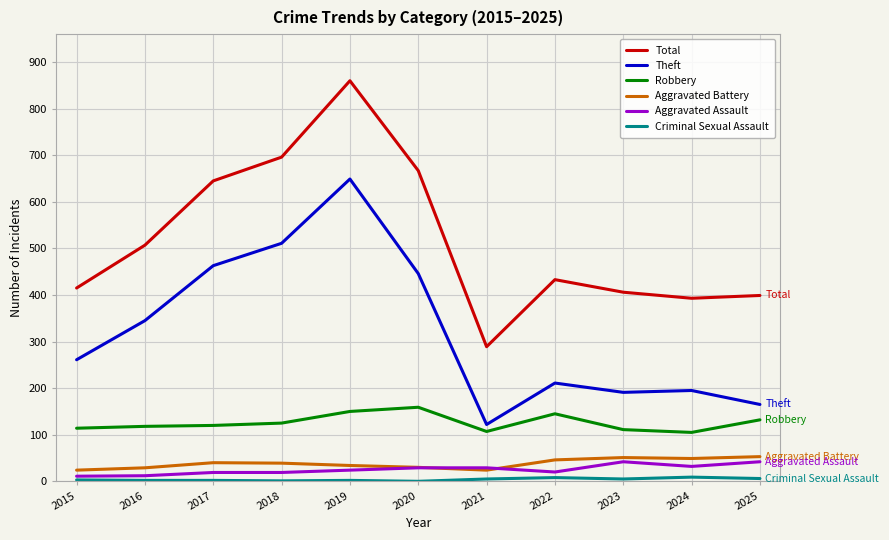

Which category has the highest value across all series?

2019